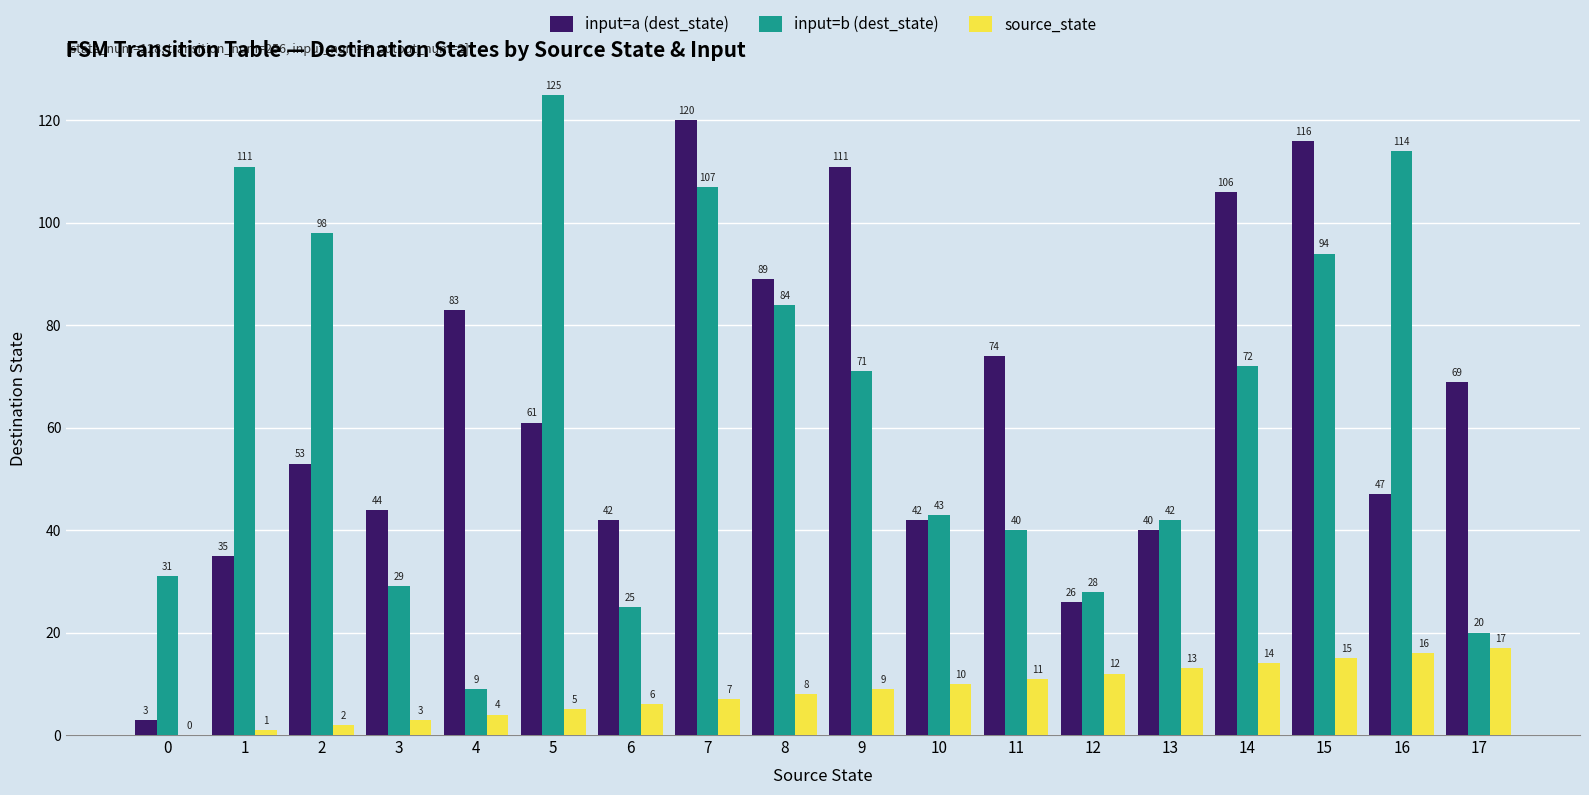

What is the spread (max minus min) of values at 9?

102